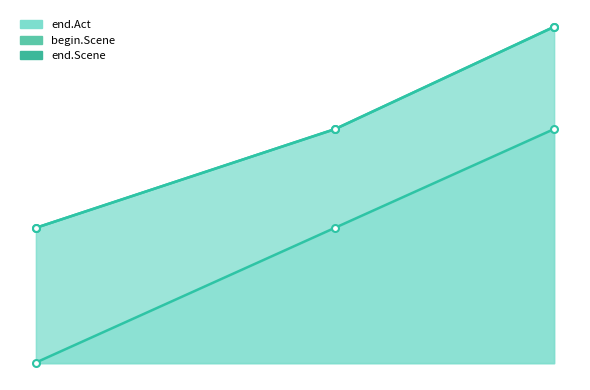

At 109463, list the series in order from smallest to largest.

begin.Scene, end.Act, end.Scene